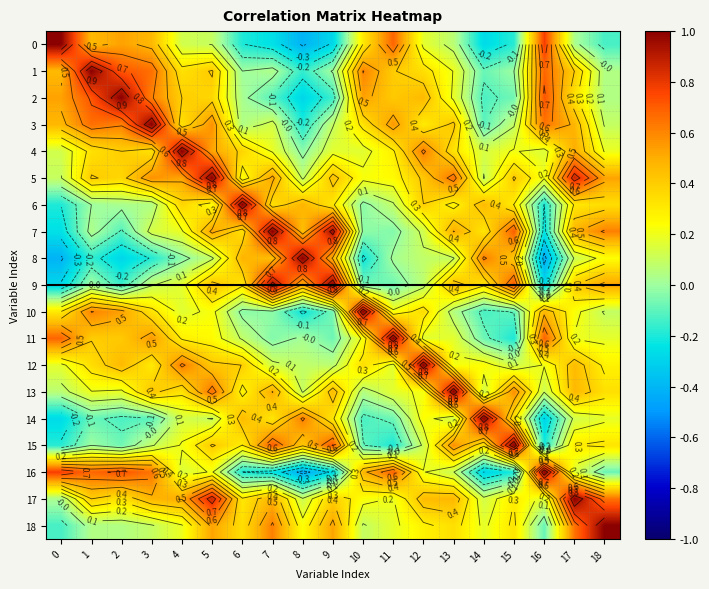

Rank the categories by 4 value from highest to lowest.

4, 12, 5, 17, 2, 6, 1, 3, 13, 11, 15, 18, 7, 9, 10, 16, 14, 0, 8